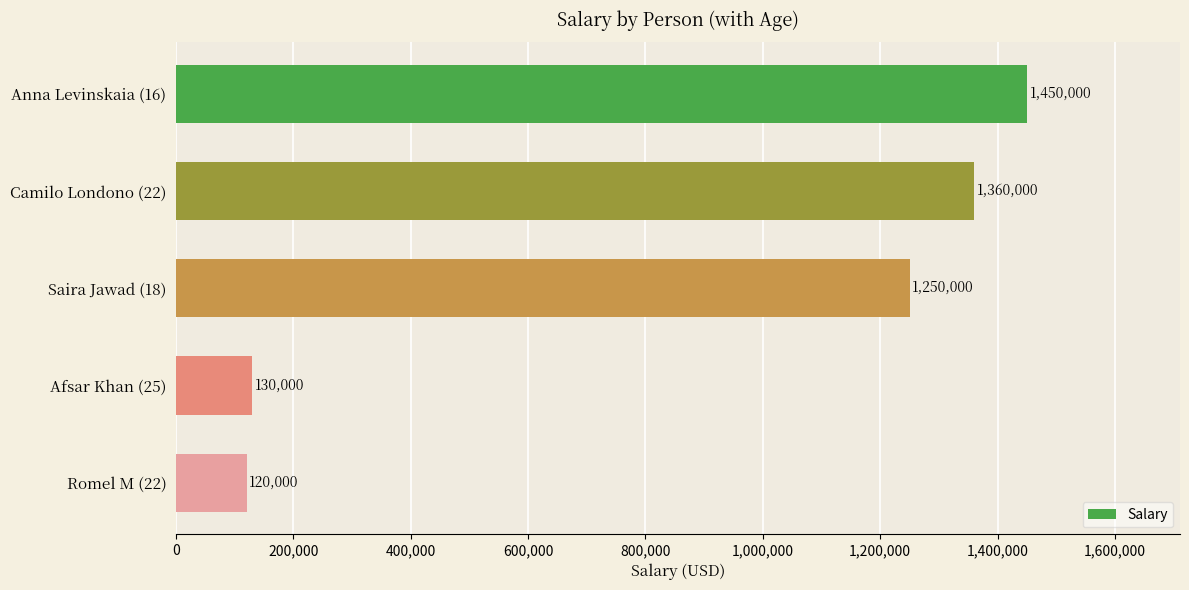

What is the minimum value shown in the chart?

120000